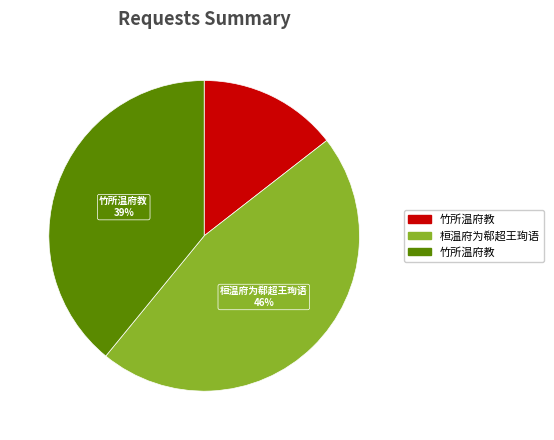

To the nearest percent, what is the average slice percentage?

33%